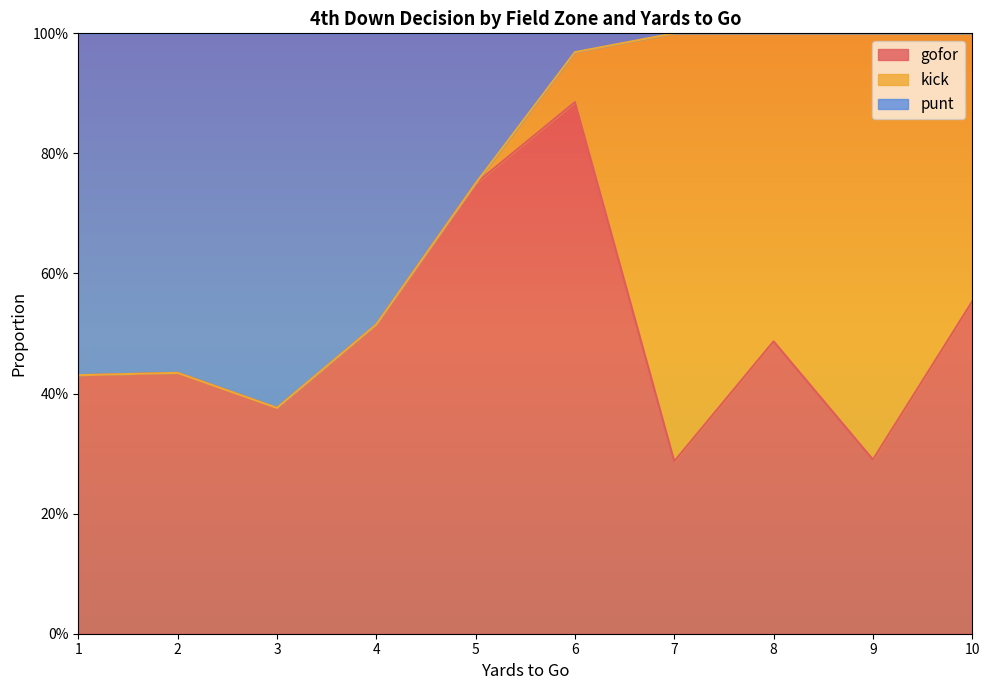

Which series changed the most between 0 and 22?

kick